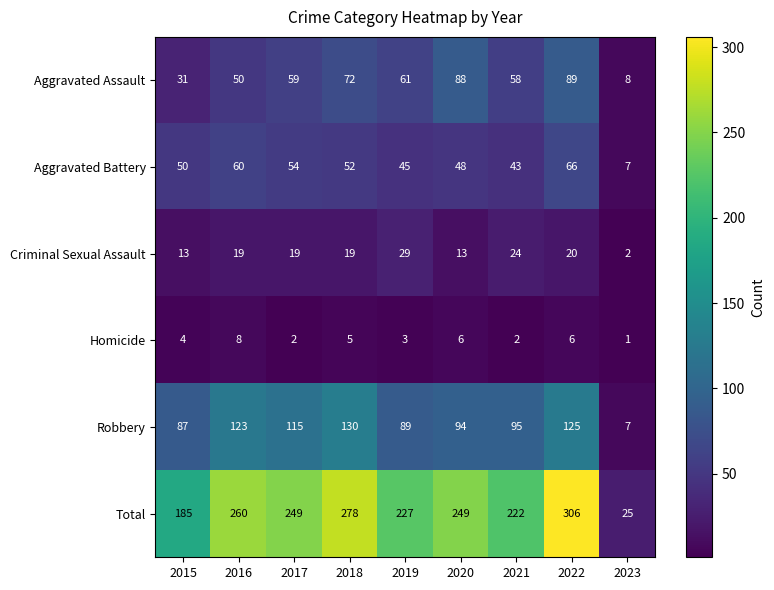

What is the average value of the Aggravated Assault series?

57